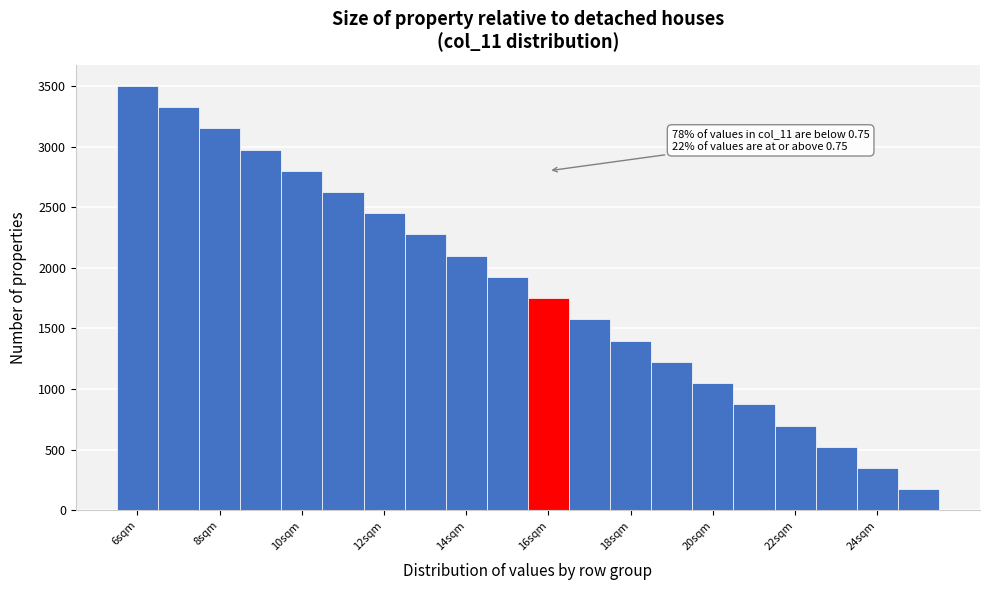

Which range on the x-axis has the tallest bar?

5.5 to 6.5